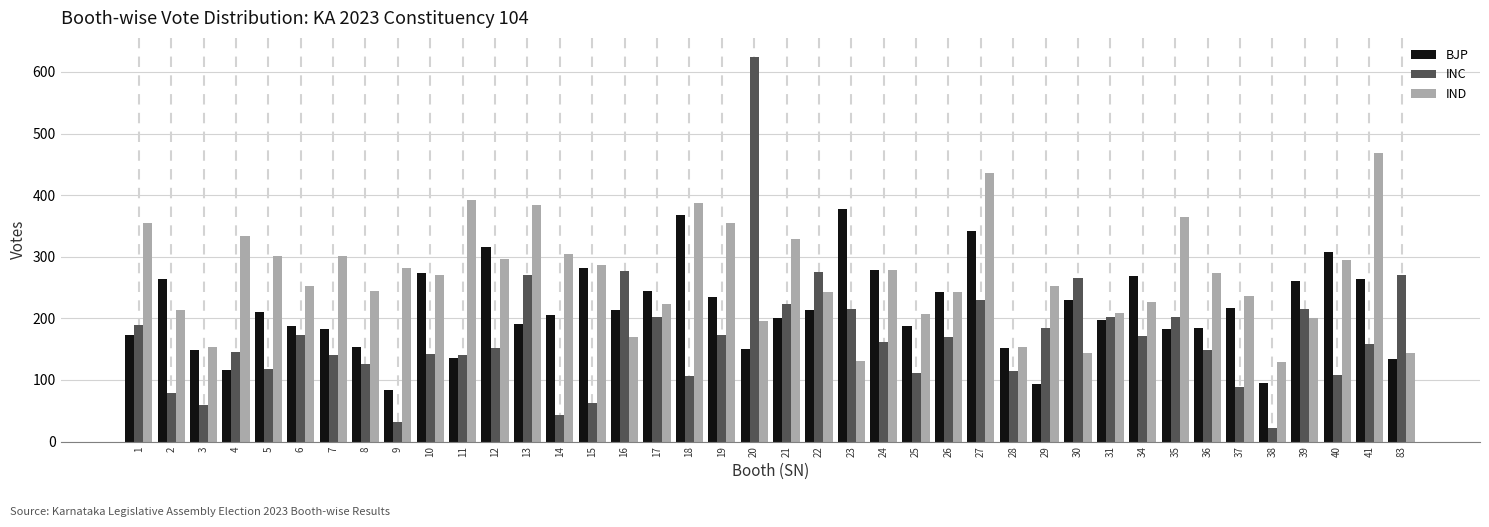

Which series changed the most between 14 and 30?

INC